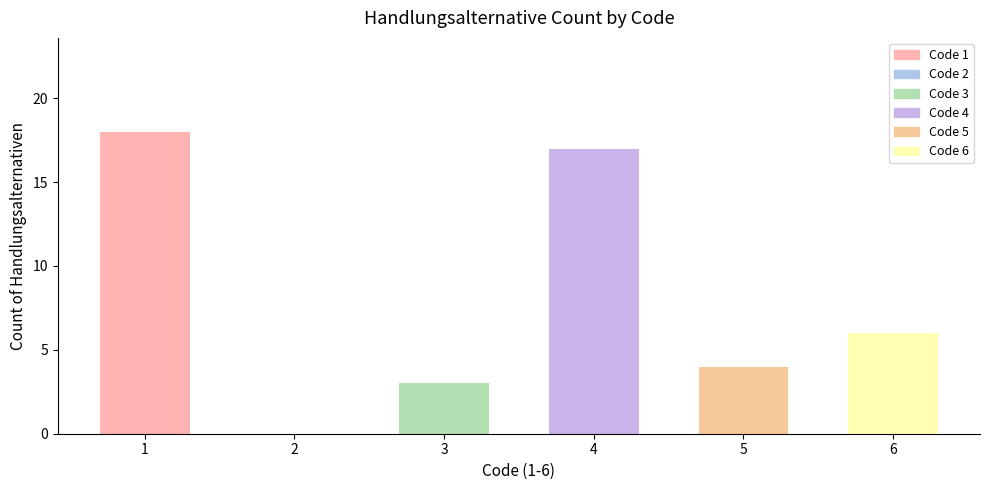

What is the average value?

8